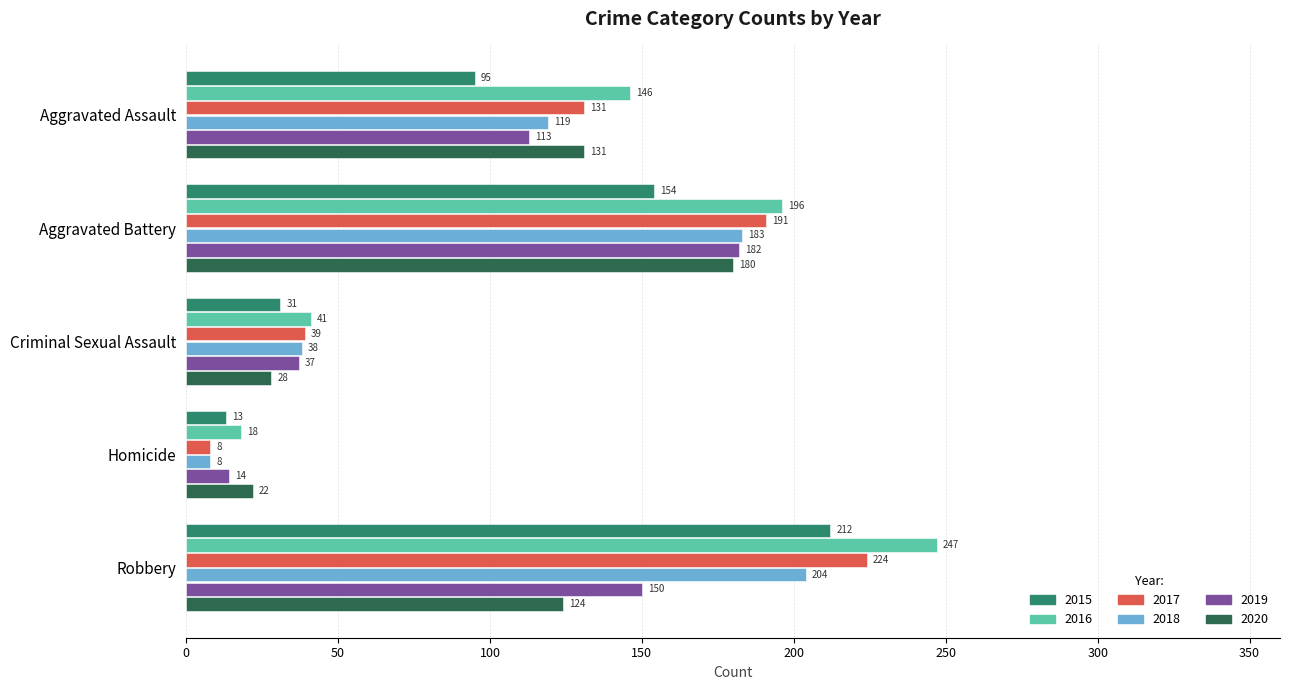

What is the minimum value shown in the chart?

8